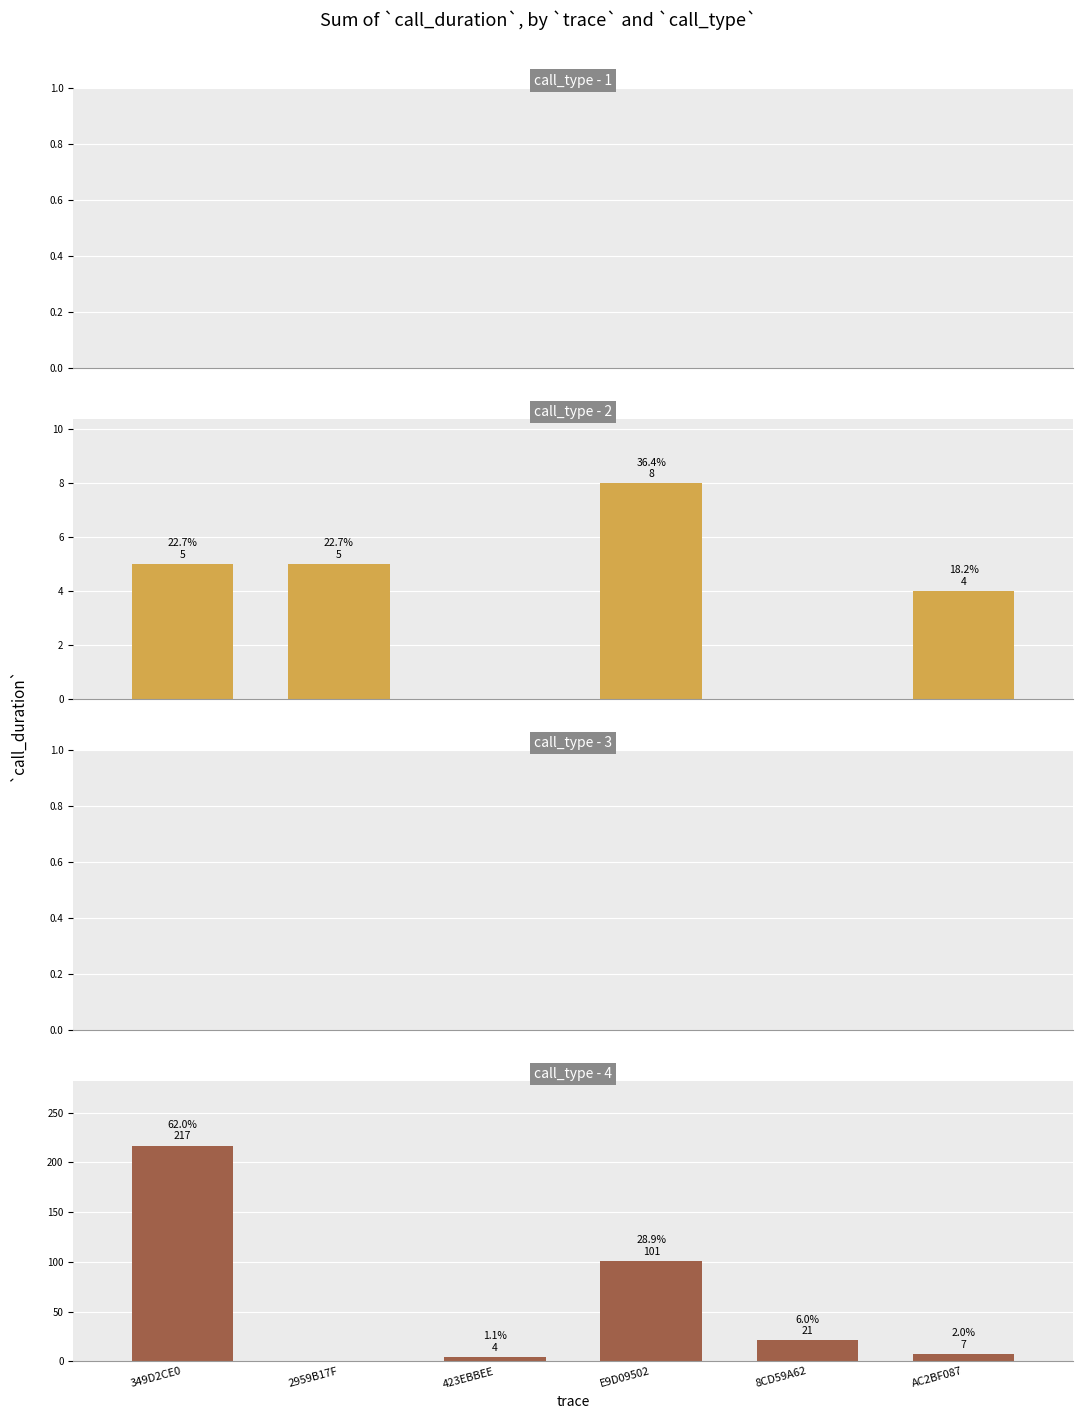

Reading left to right, extract all data points from this chart.

call_type 1: 0	0	0	0	0	0
call_type 2: 5	5	0	8	0	4
call_type 3: 0	0	0	0	0	0
call_type 4: 217	0	4	101	21	7